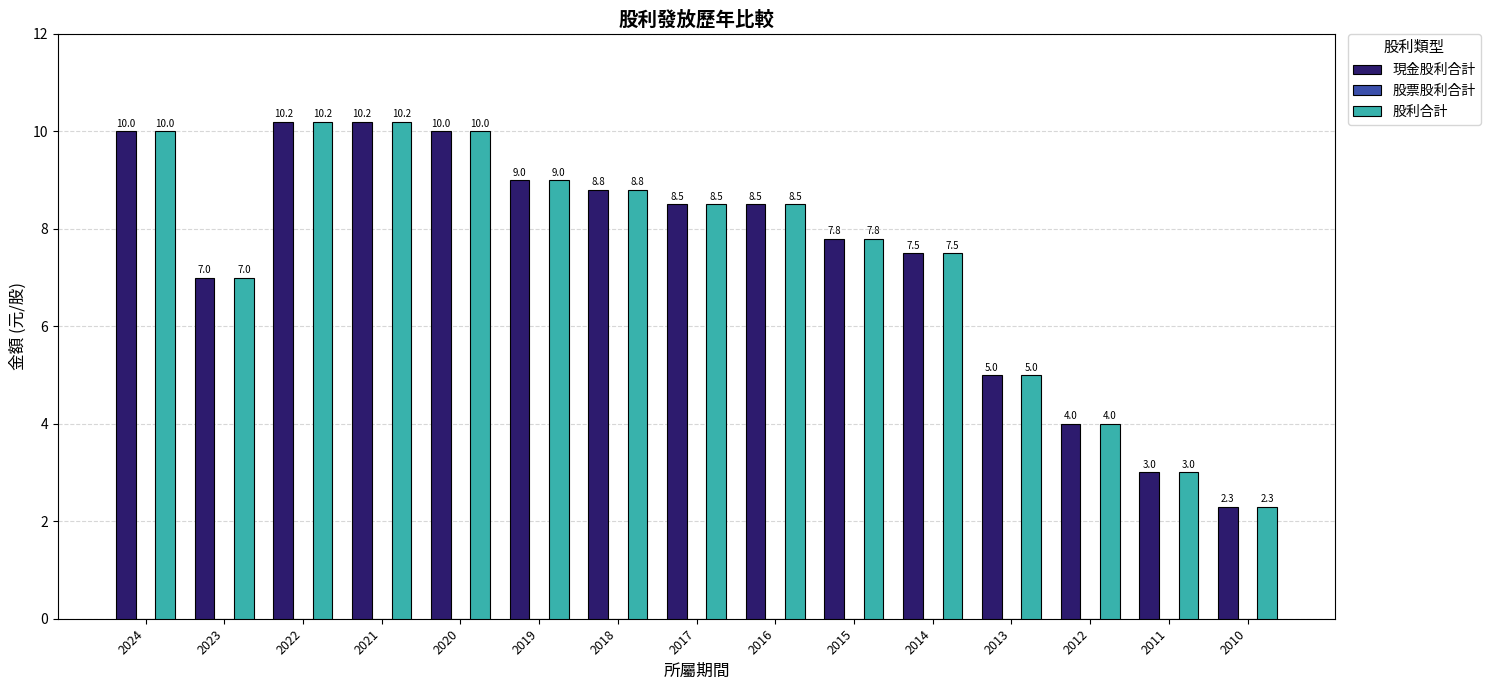

What is the approximate value of 股利合計 at 2024?

10.0